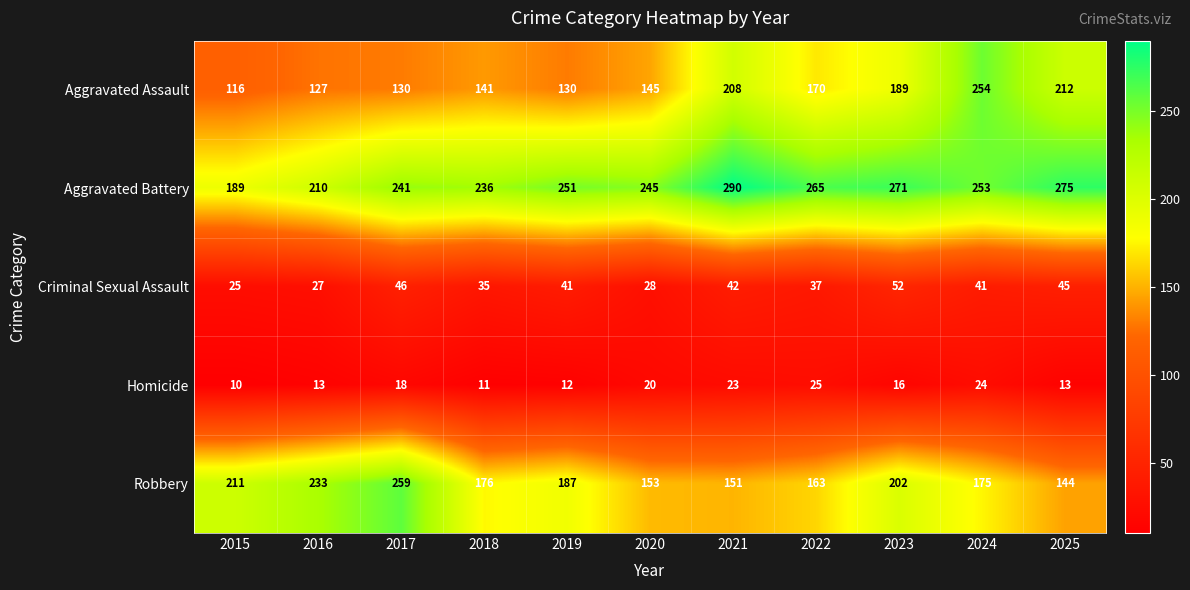

Rank the series at 2019 from lowest to highest value.

Homicide, Criminal Sexual Assault, Aggravated Assault, Robbery, Aggravated Battery